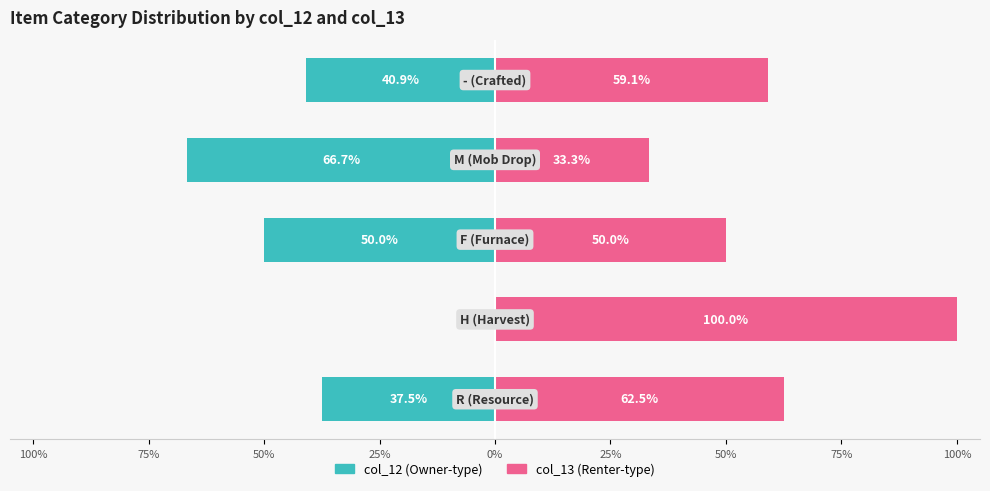

What is the spread (max minus min) of values at 0%?

100.0